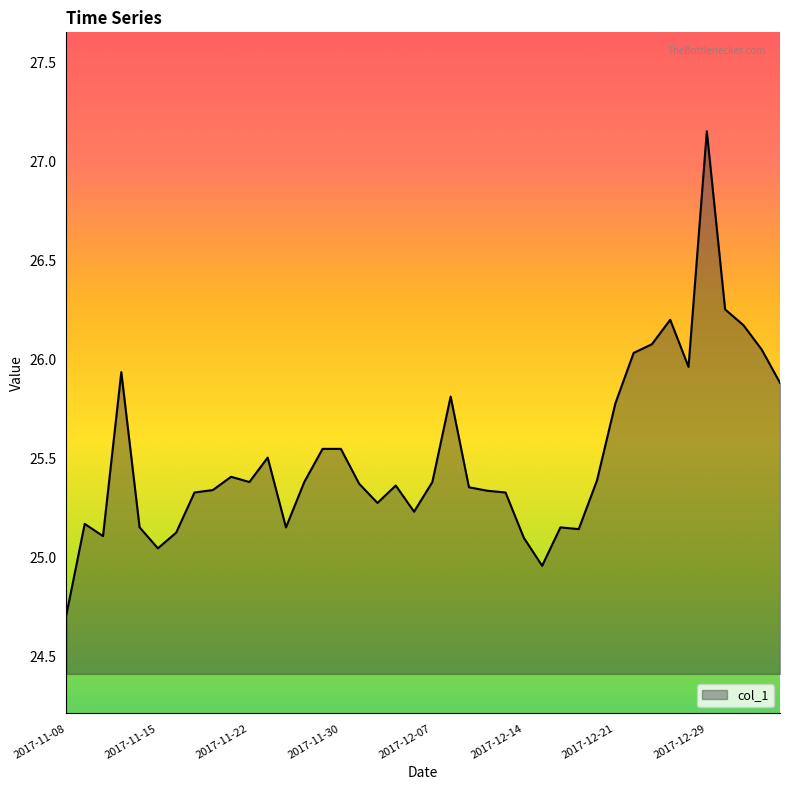

How many lines are shown in the chart?

1